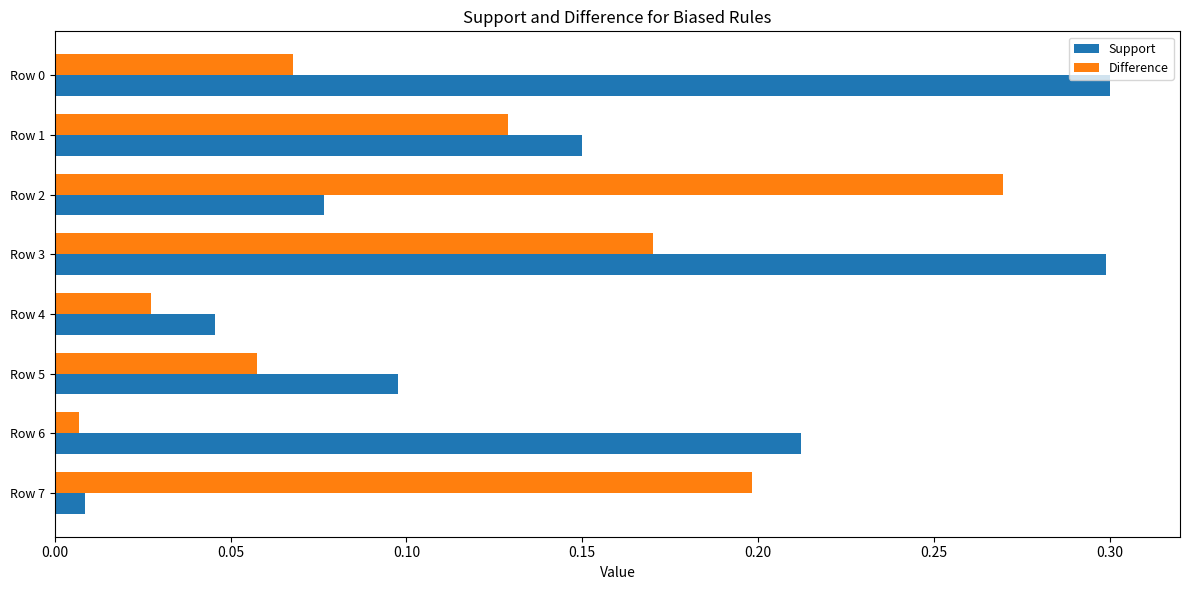

Is the value of Difference at Row 7 greater than the value of Support at Row 1?

Yes